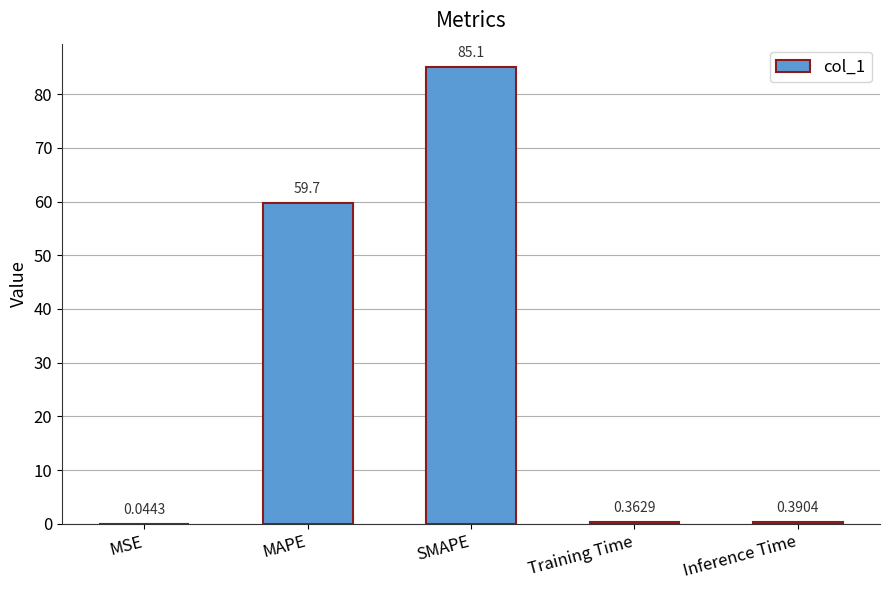

At which label is the value closest to 42?

MAPE